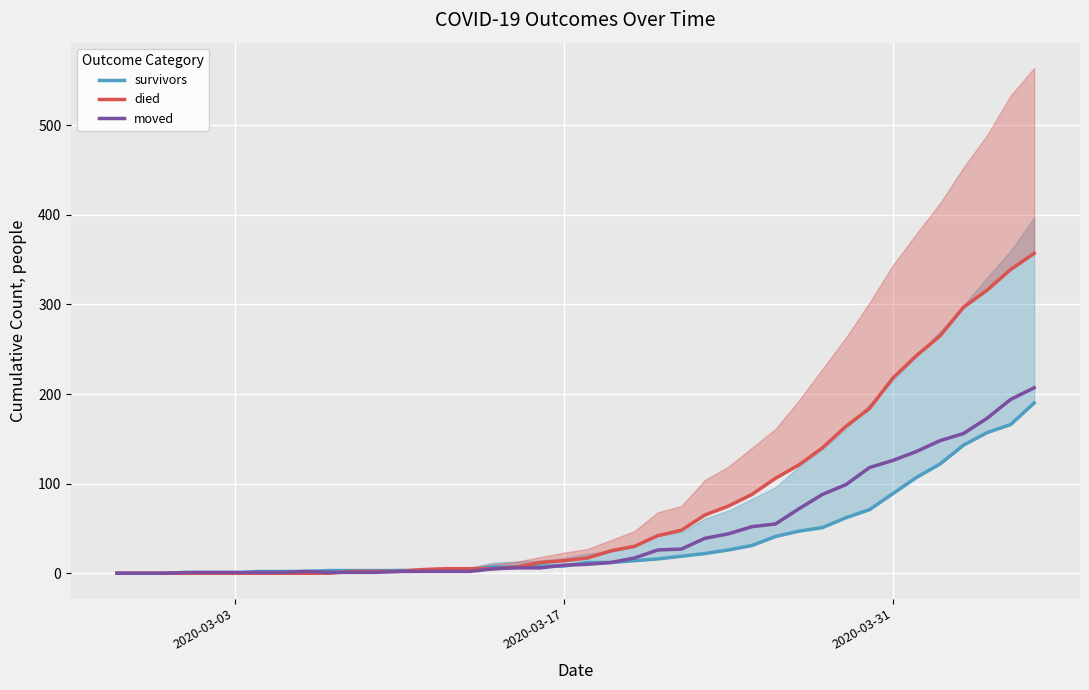

What is the highest value of the moved series?

207